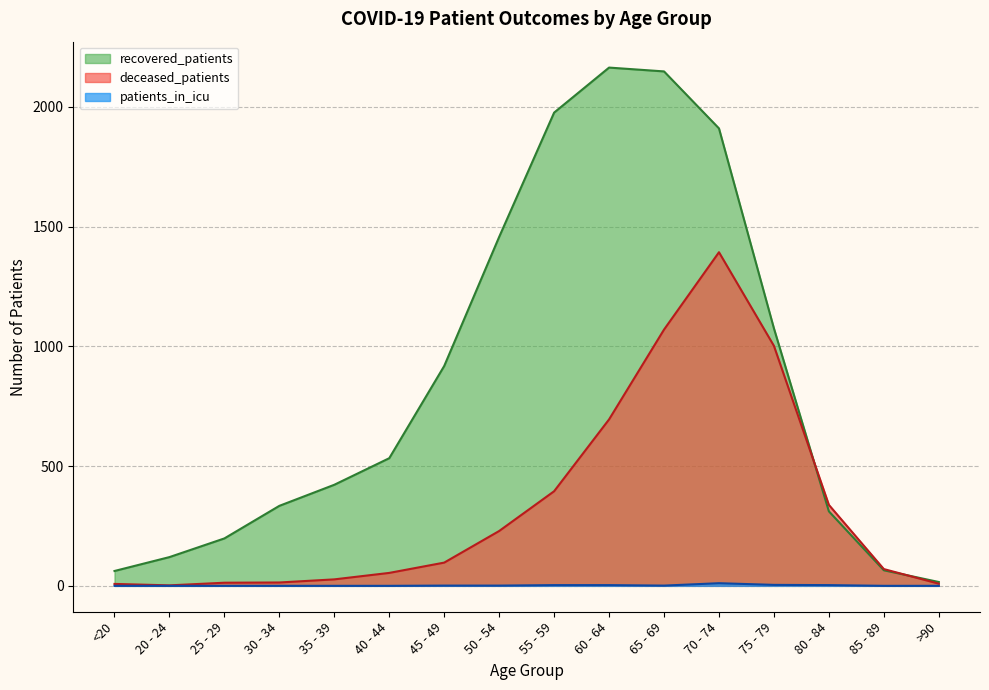

Rank the series at 65 - 69 from highest to lowest value.

recovered_patients, deceased_patients, patients_in_icu